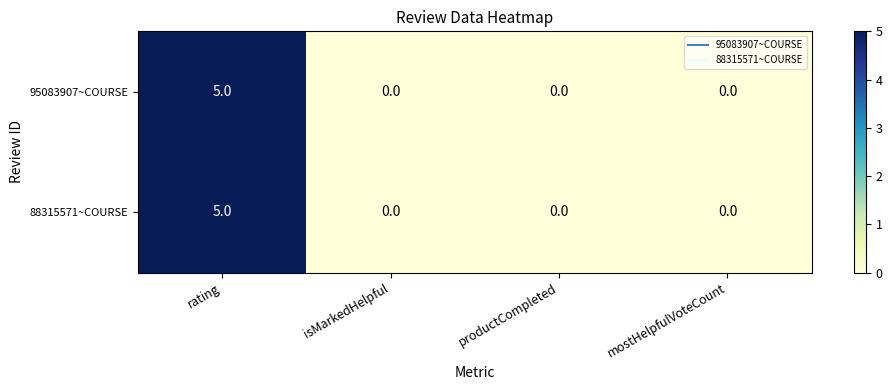

What is the highest value of the 88315571~COURSE series?

5